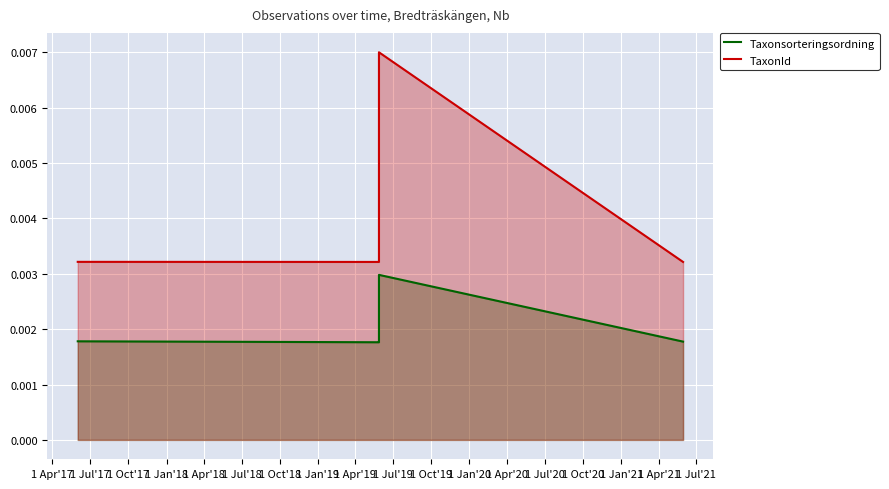

True or false: TaxonId and Taxonsorteringsordning intersect in this chart.

False